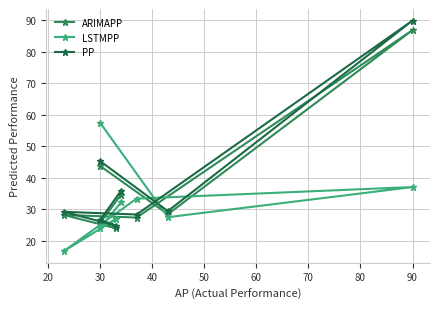

Does the chart display data point markers on the line(s)?

Yes